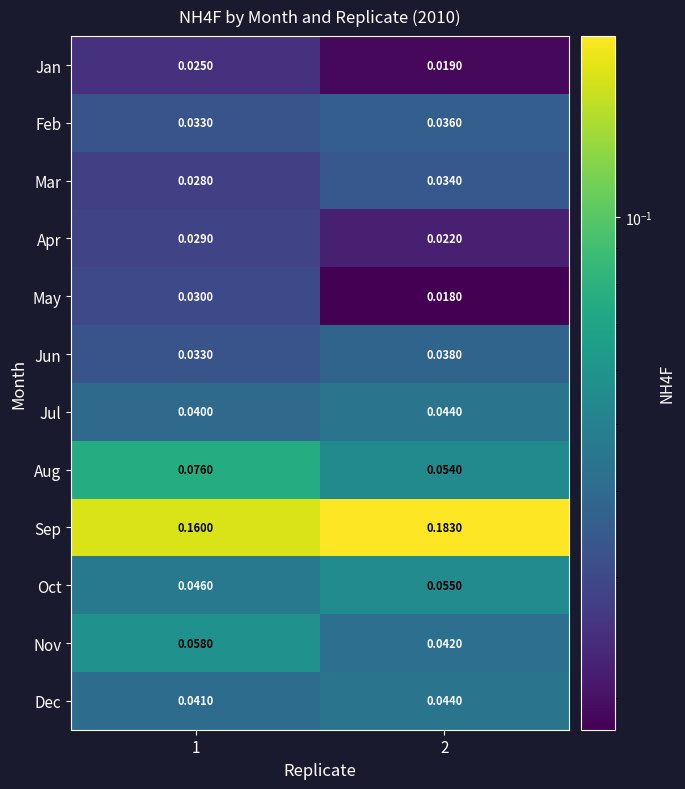

Which series has the largest total across all categories?

Sep